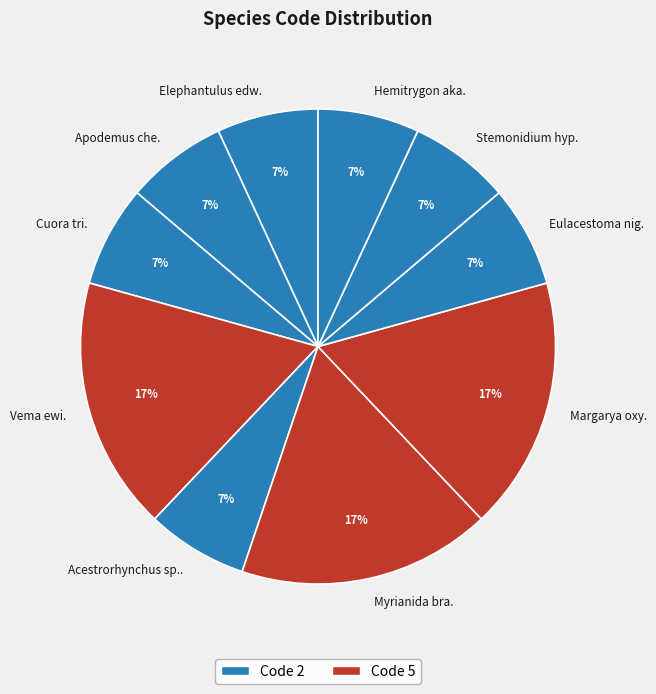

Count the number of slices in the pie.

10